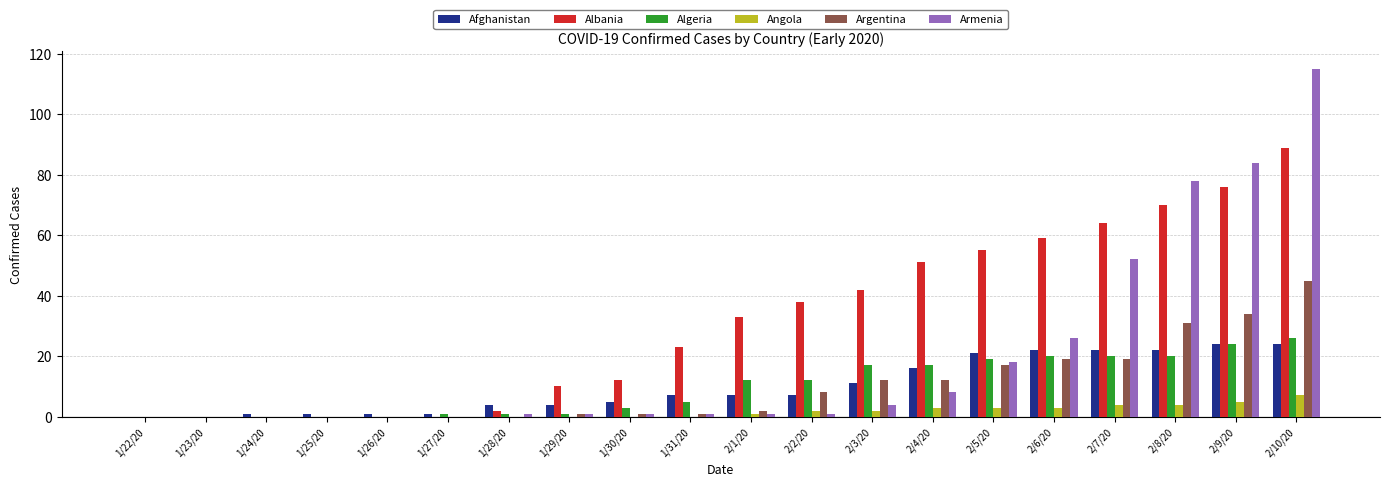

What is the highest value of the Argentina series?

45